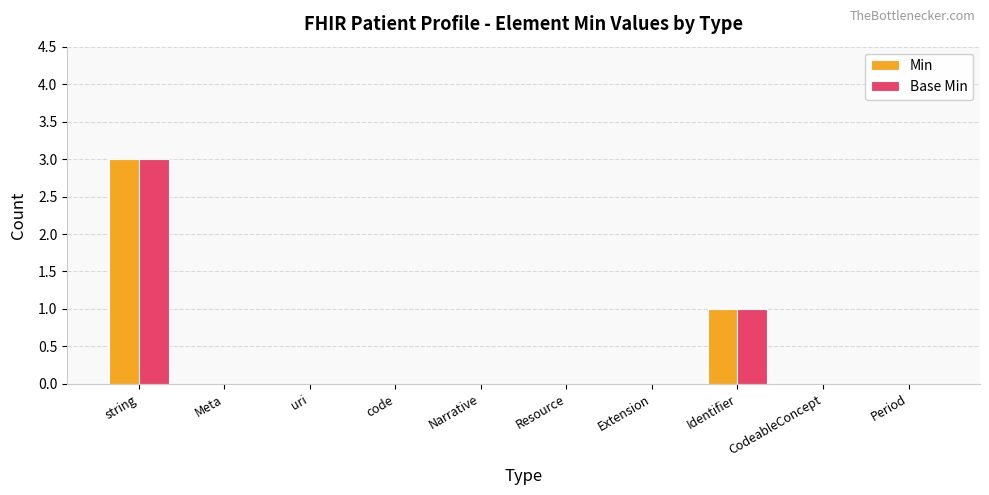

Reading left to right, transcribe all the data shown in this chart.

Min: string=3	Meta=0	uri=0	code=0	Narrative=0	Resource=0	Extension=0	Identifier=1	CodeableConcept=0	Period=0
Base Min: string=3	Meta=0	uri=0	code=0	Narrative=0	Resource=0	Extension=0	Identifier=1	CodeableConcept=0	Period=0